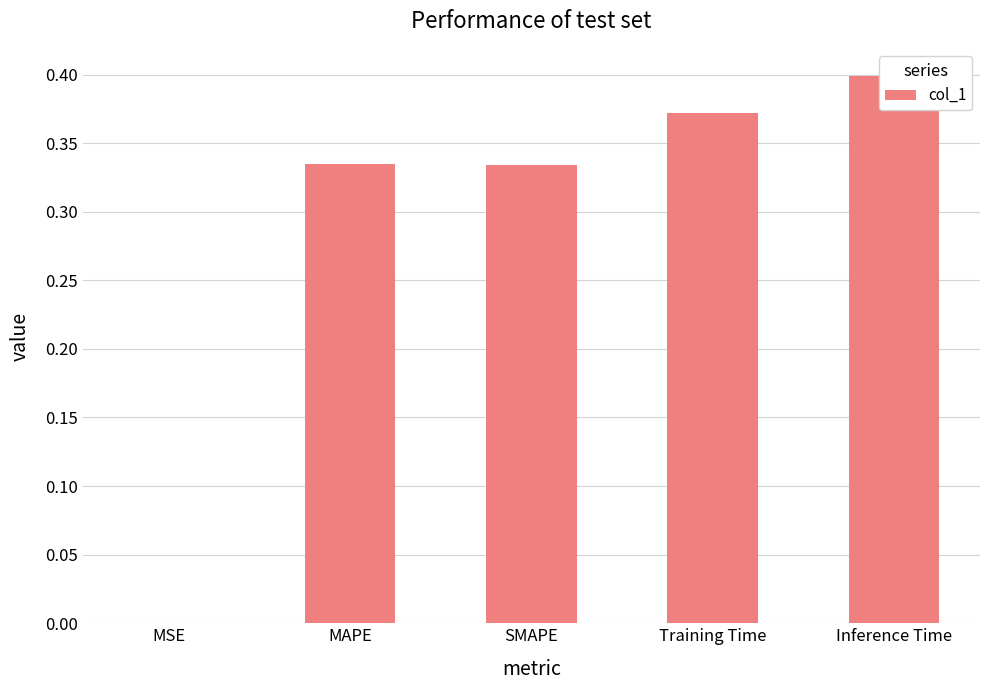

What is the change in value from MSE to Training Time?

+0.4